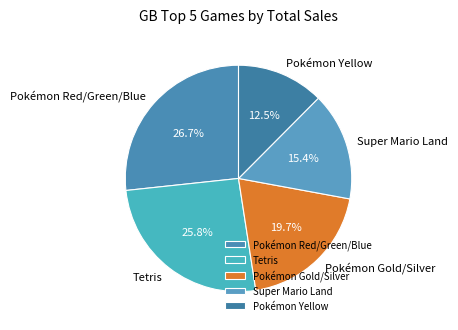

To the nearest percent, what percentage of the pie is Pokémon Gold/Silver?

20%